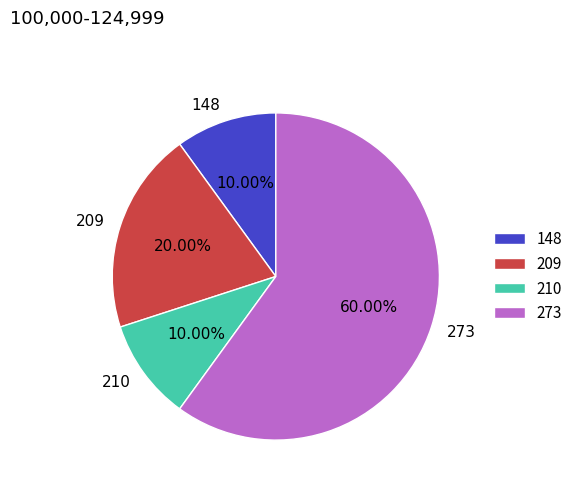

Is 148 the majority of the pie?

No